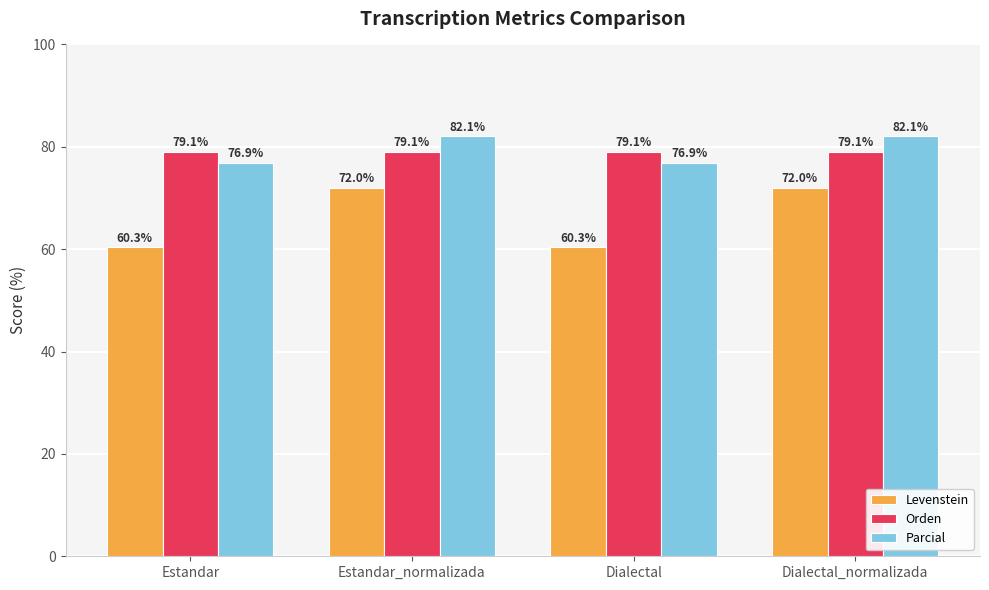

What is the highest value of the Levenstein series?

72.0